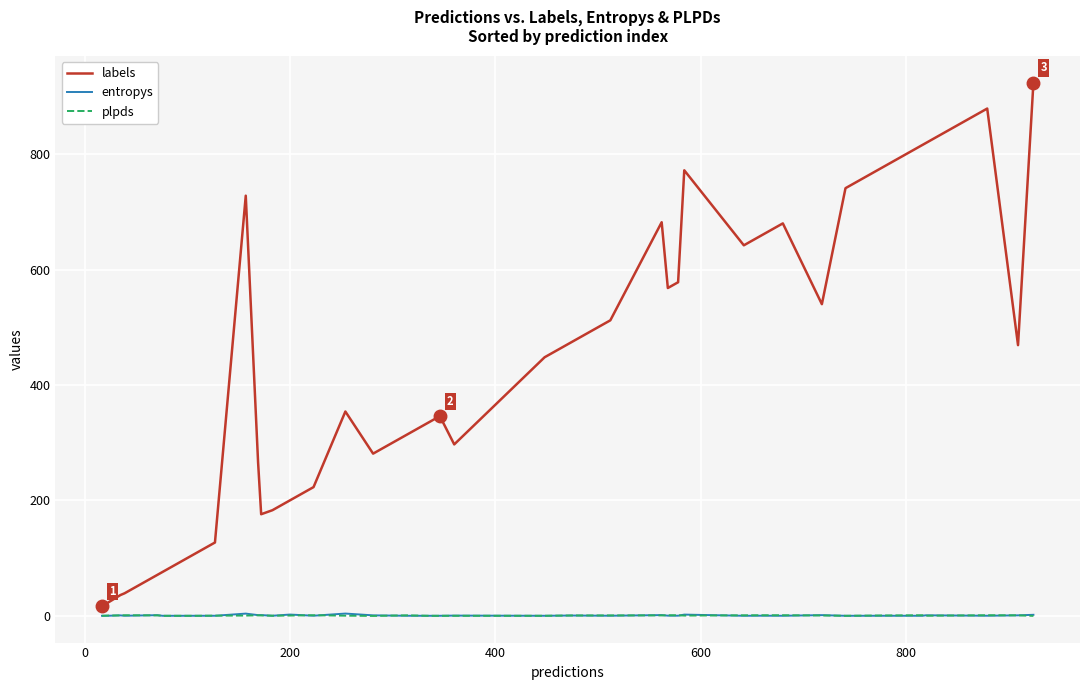

In labels, how many points are lower than both neighbors (excluding endpoints)?

7